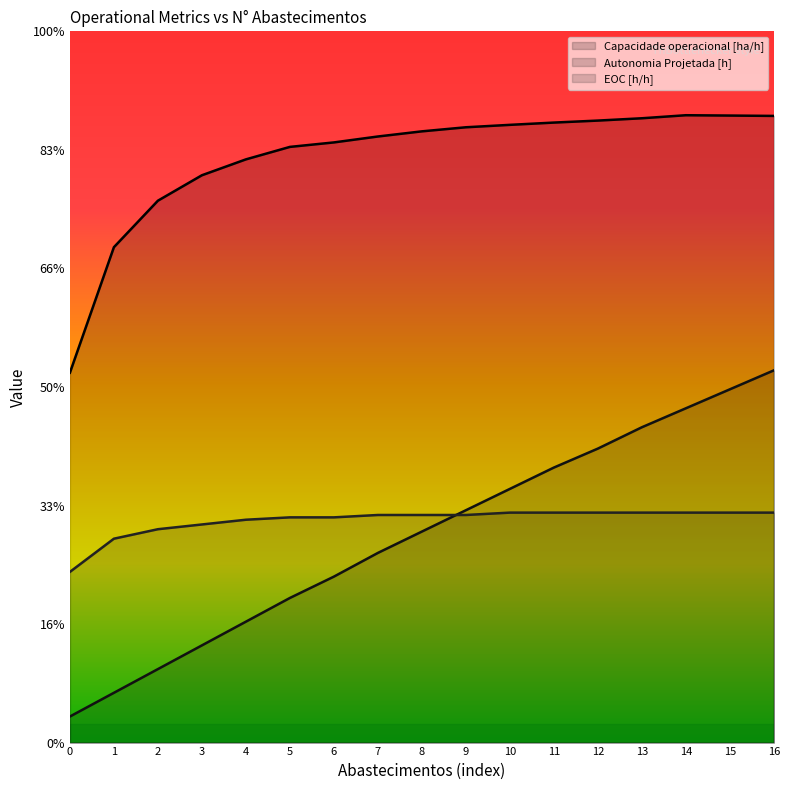

Between 2 and 3, which is larger?

3